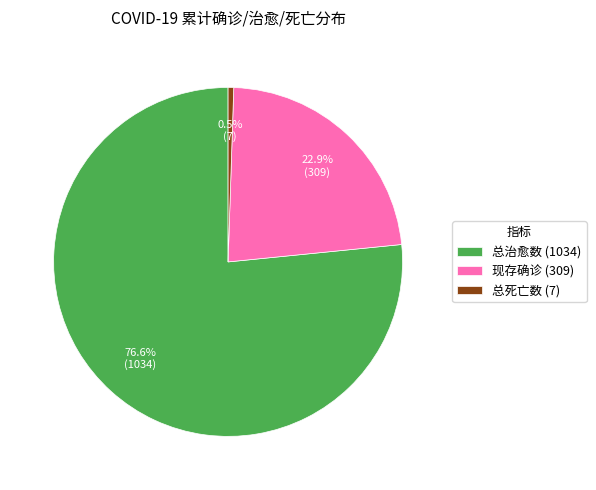

Is there a majority slice in this chart?

Yes